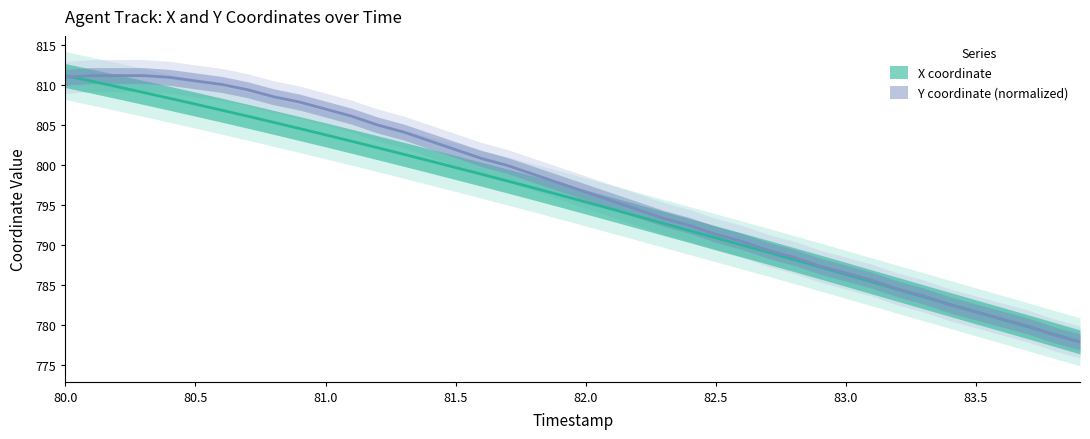

Between which two adjacent categories do Y and X first intersect?

80.0 and 80.1